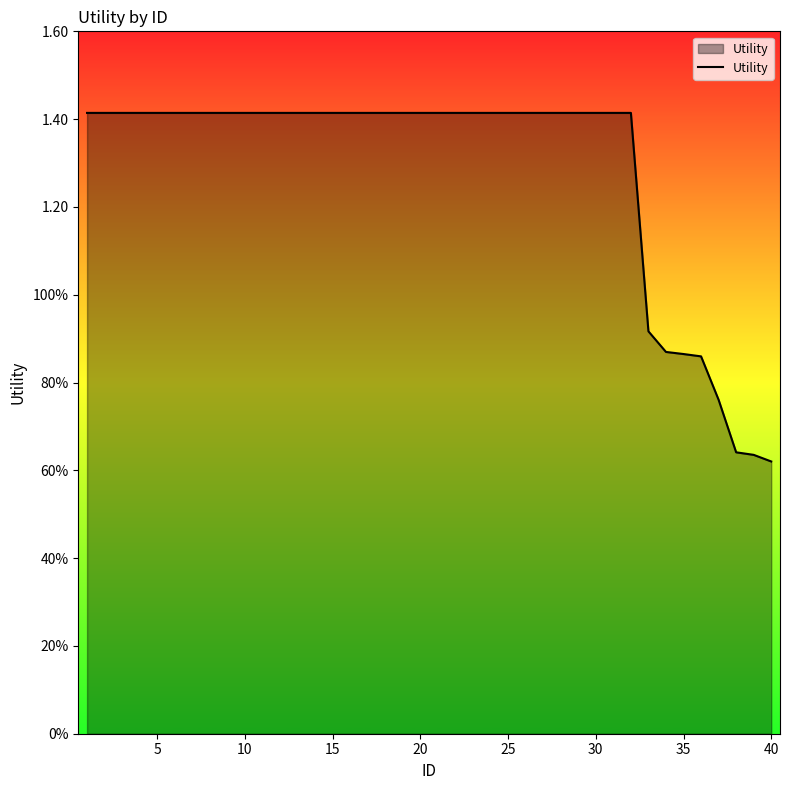

Is this an area chart (filled region under the line)?

Yes